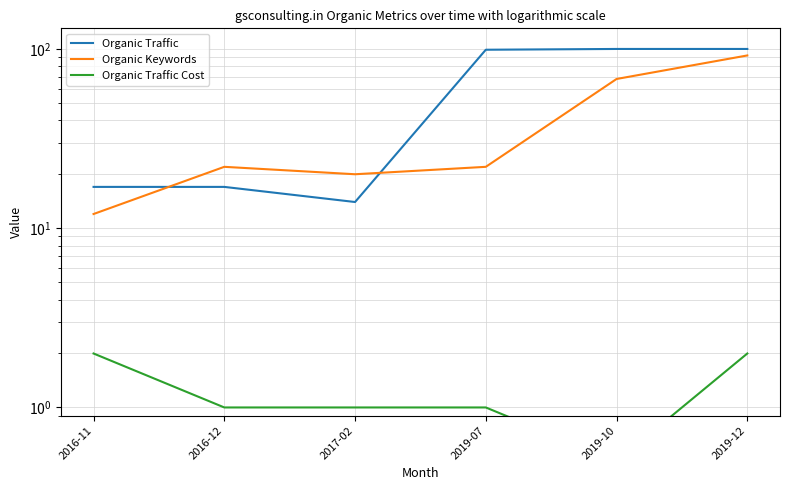

How many data points in Organic Traffic are less than 99?

3